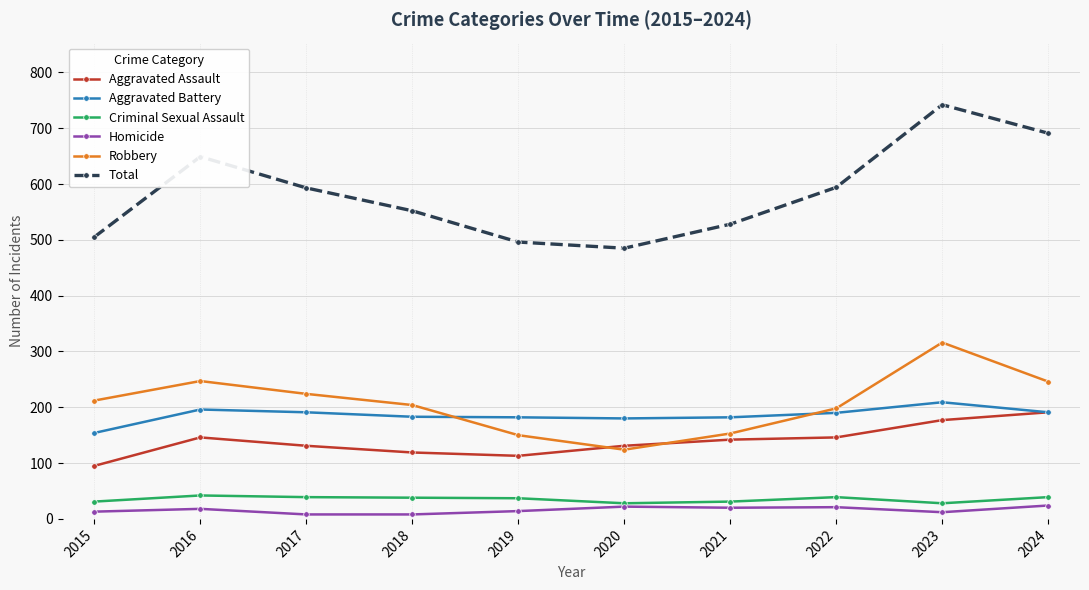

What are all the series names shown in the legend?

Aggravated Assault, Aggravated Battery, Criminal Sexual Assault, Homicide, Robbery, Total